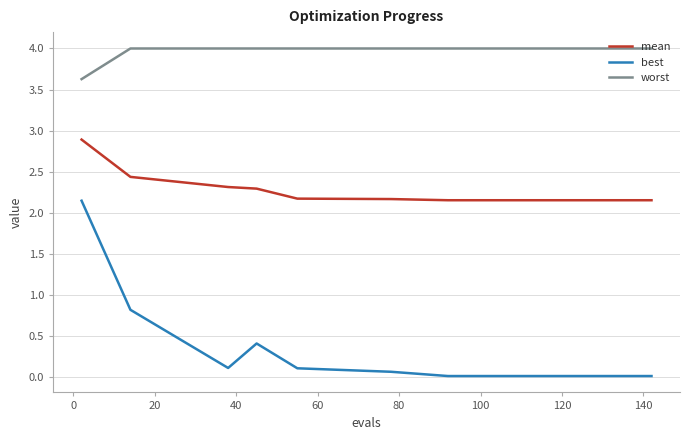

What are all the series names shown in the legend?

mean, best, worst